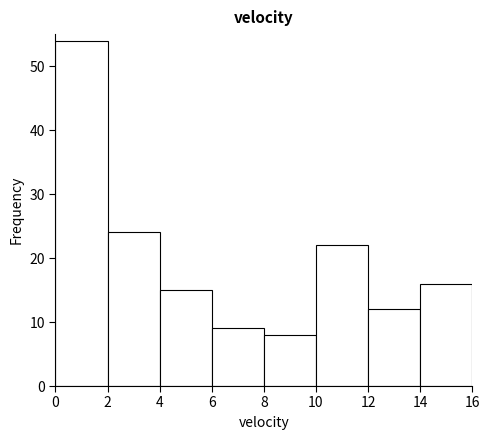

Reading left to right, transcribe this chart: for each bar, give the range it covers on the x-axis and its height. The values are not printed on the chart, so give them approximately, as read against the axis.

0 to 2: 54
2 to 4: 24
4 to 6: 15
6 to 8: 9
8 to 10: 8
10 to 12: 22
12 to 14: 12
14 to 16: 16